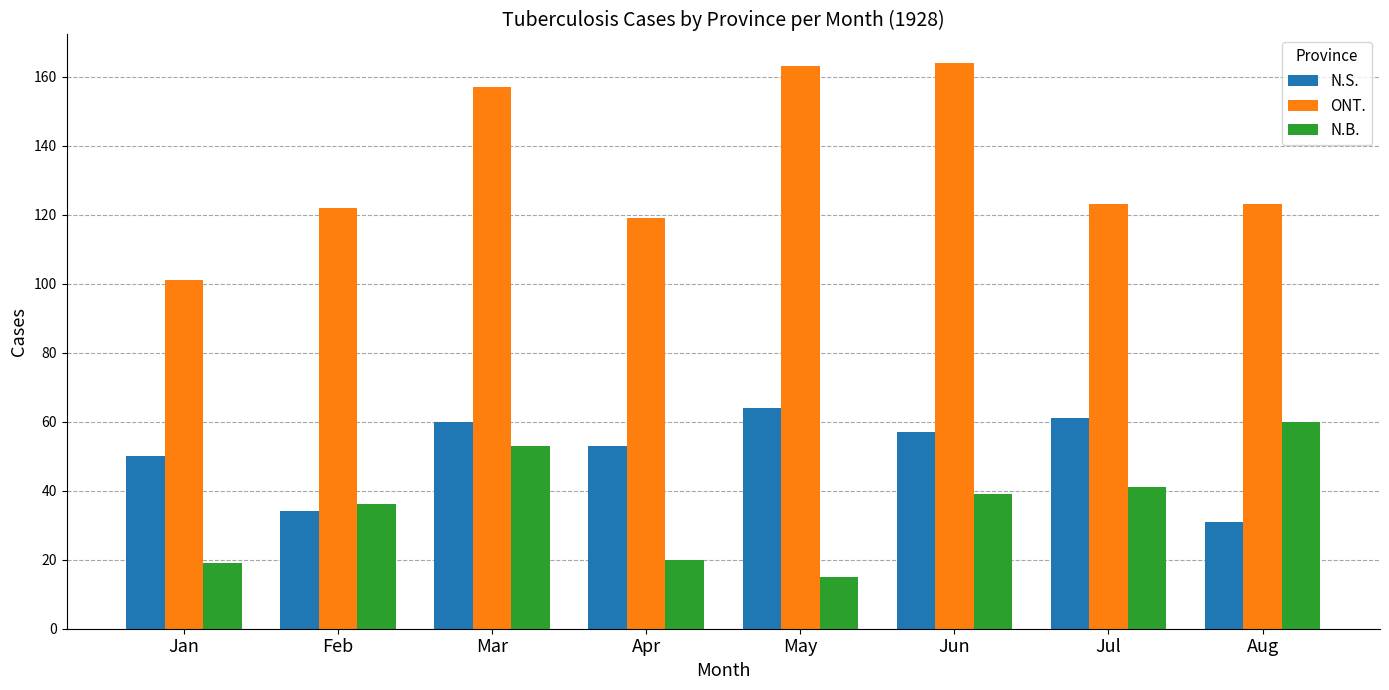

Is the value of N.B. at May greater than the value of N.S. at Jan?

No